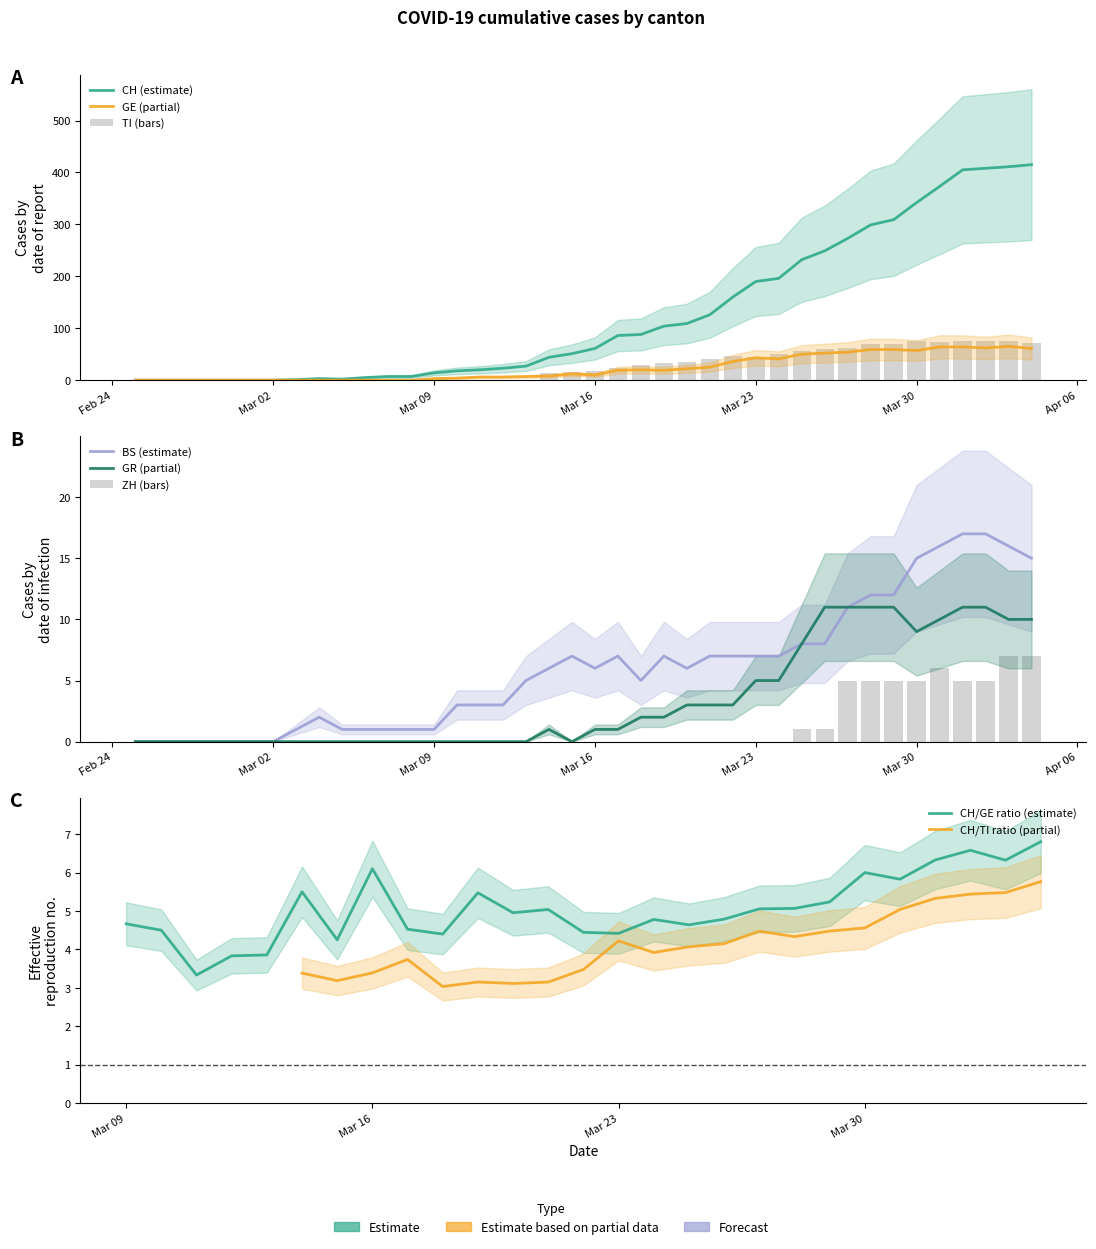

How many groups of bars are there?

40